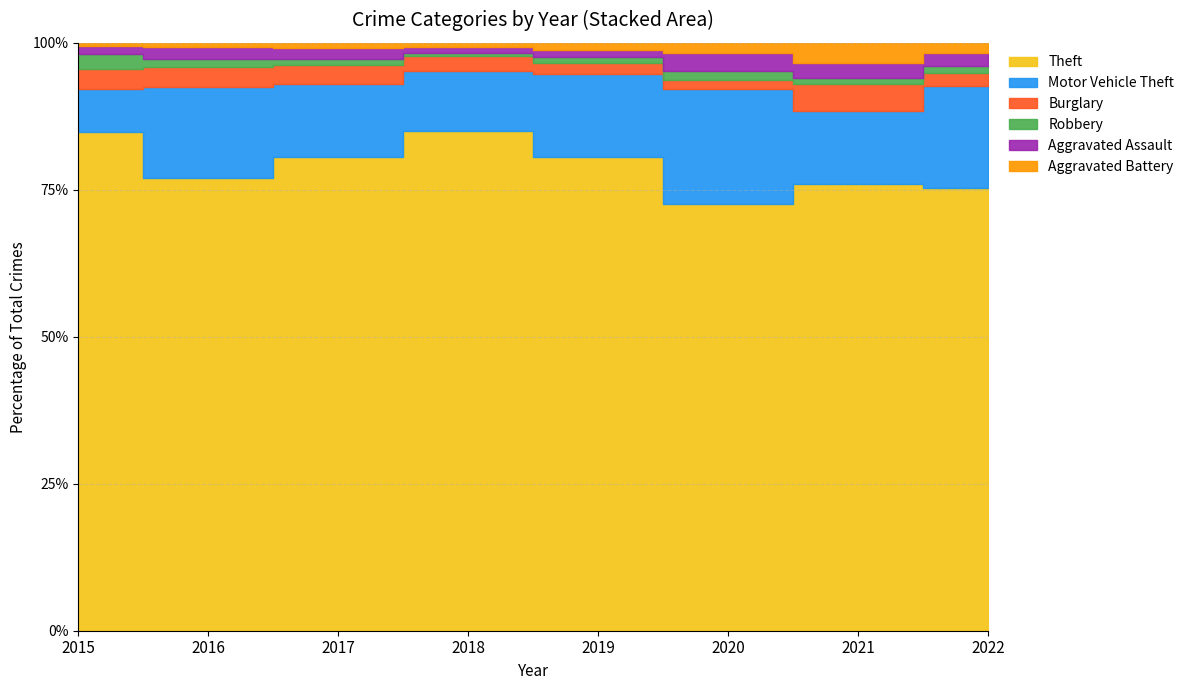

True or false: Burglary and Theft intersect in this chart.

False